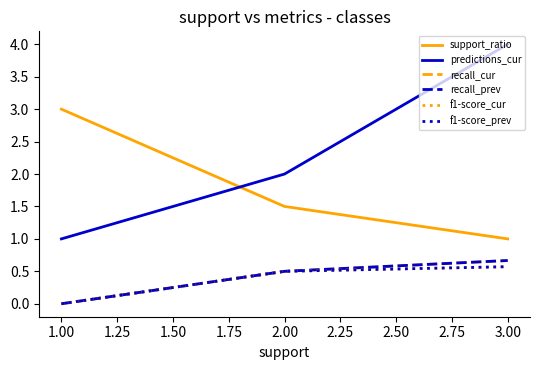

Is it true that predictions_cur equals 2.0 at 2.00?

True